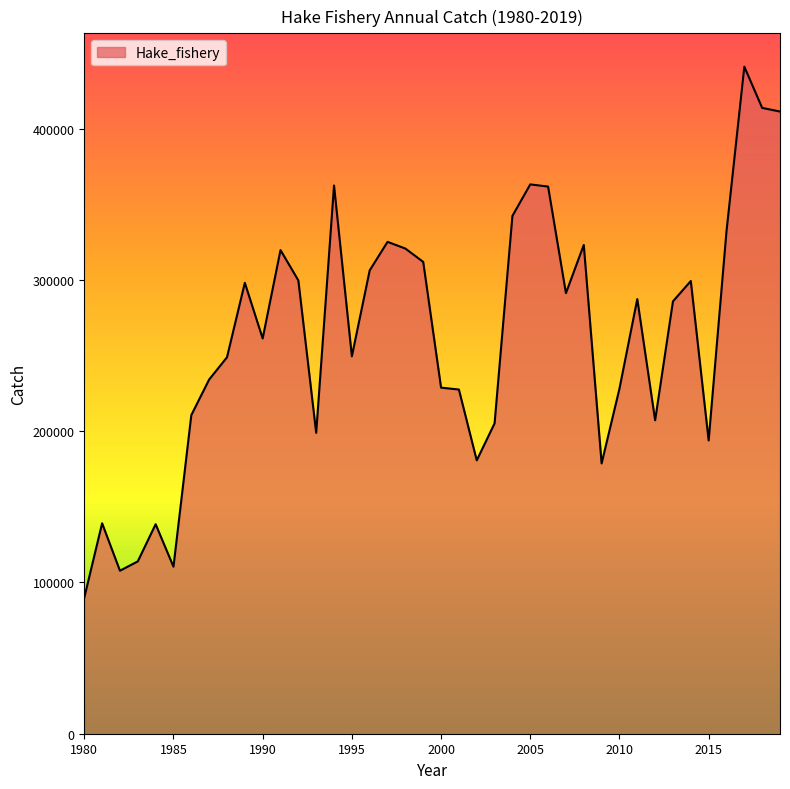

What is the minimum value shown in the chart?

89929.9